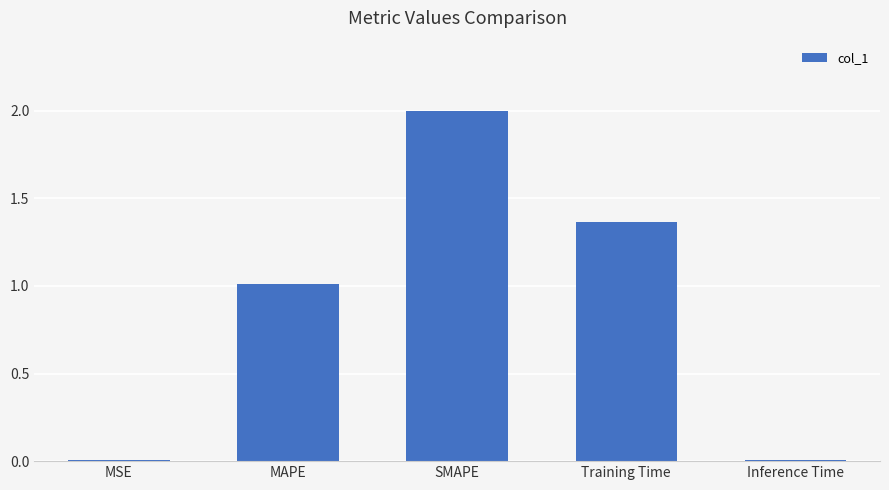

How many values exceed 1?

3